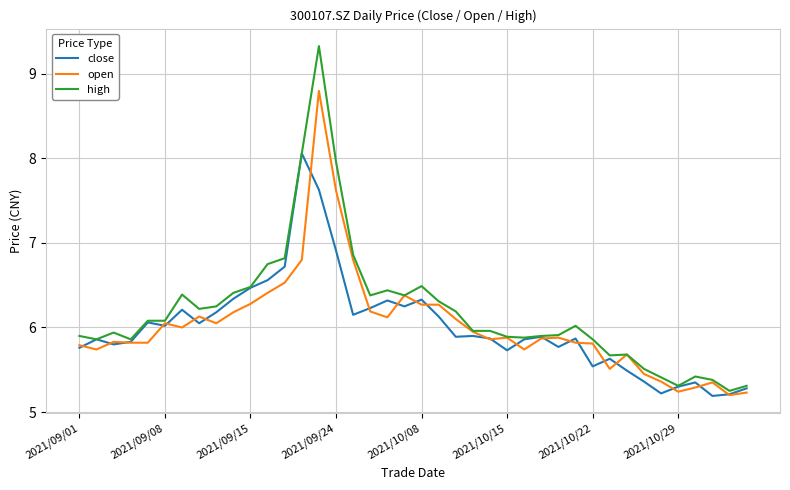

At how many categories does at least one series exceed 8?

2